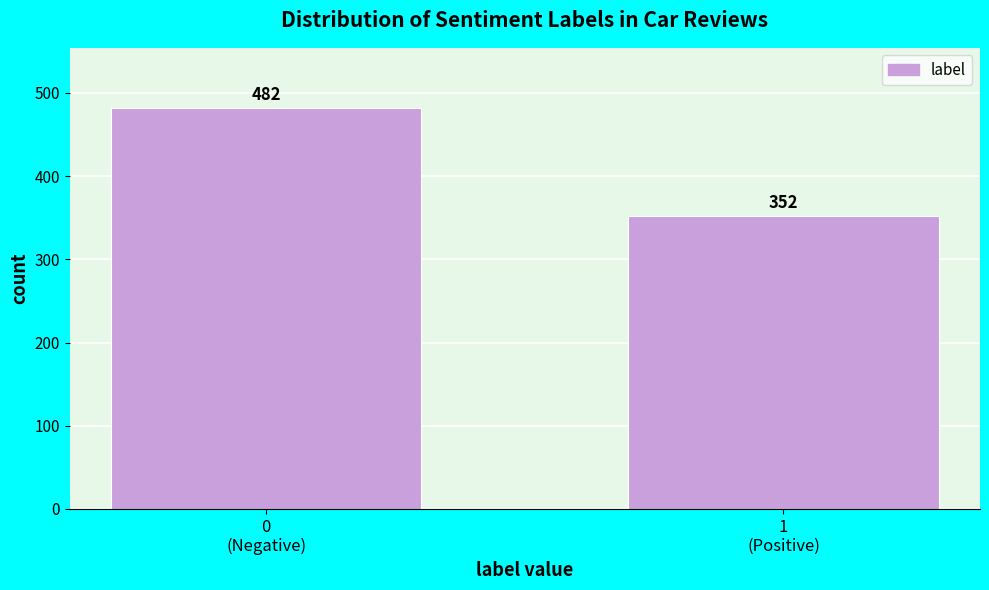

Reading right to left, extract all data points from this chart.

352	482